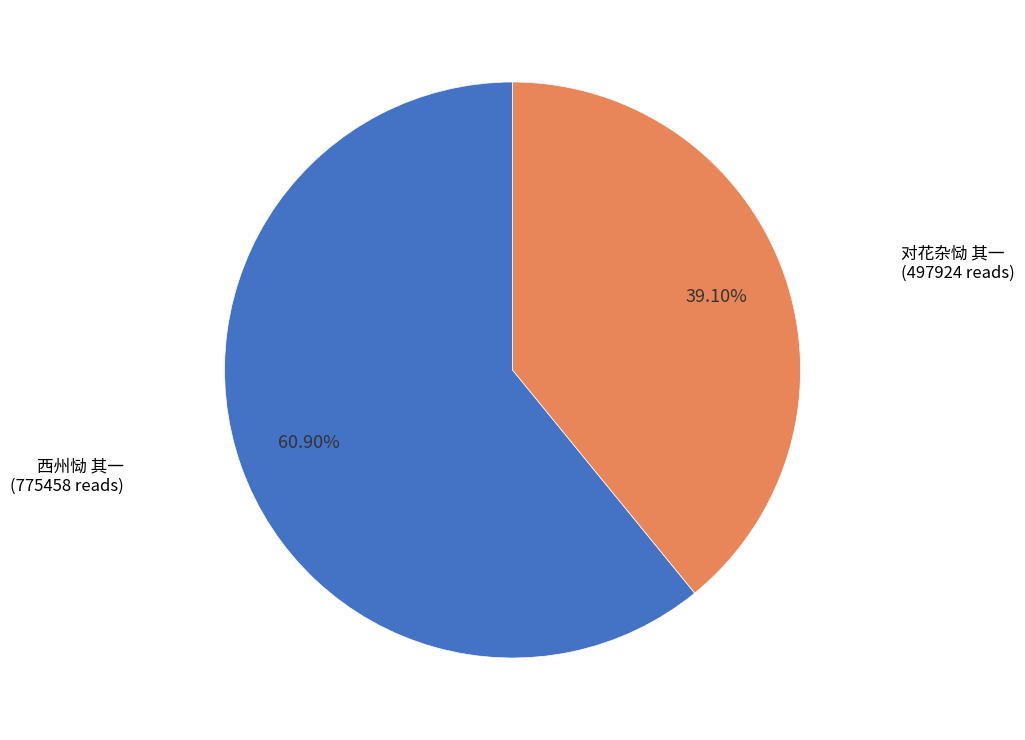

Is there a majority slice in this chart?

Yes